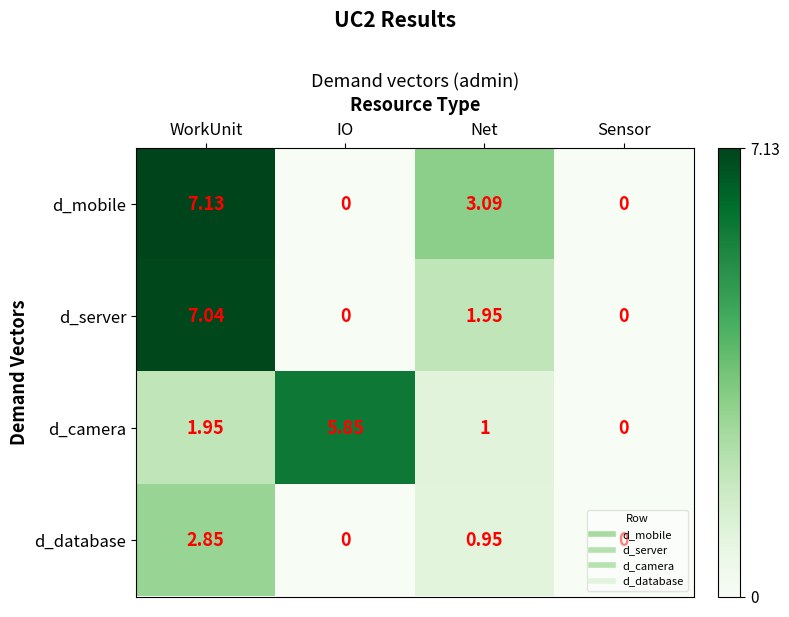

At which category is the sum across all series the highest?

WorkUnit